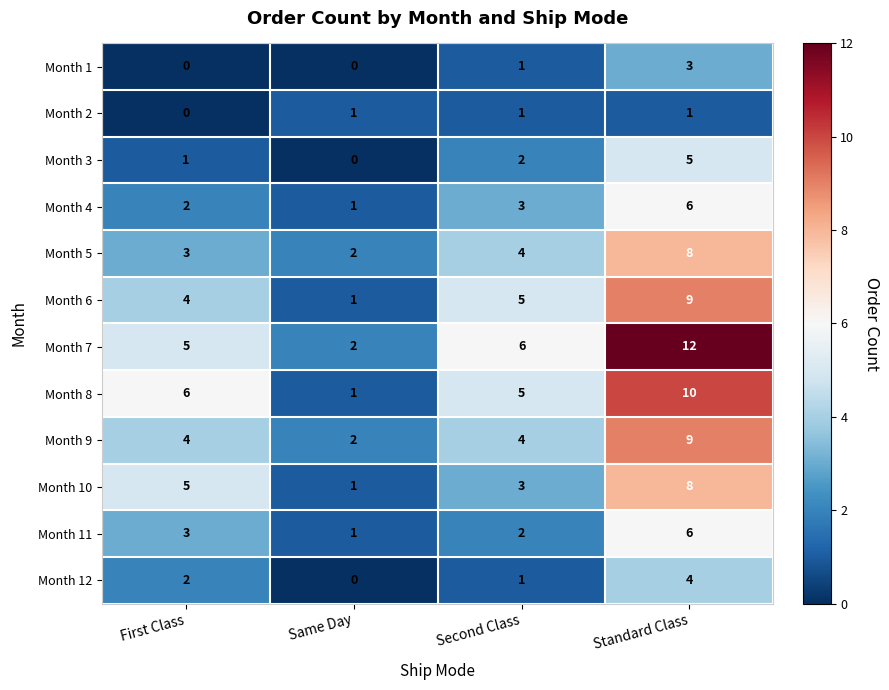

How many Month 5 values are between 3 and 8?

3